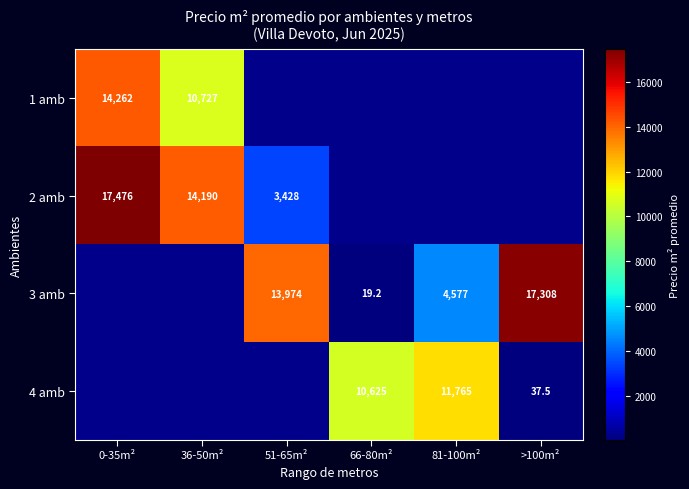

At how many categories does at least one series exceed 1043?

6